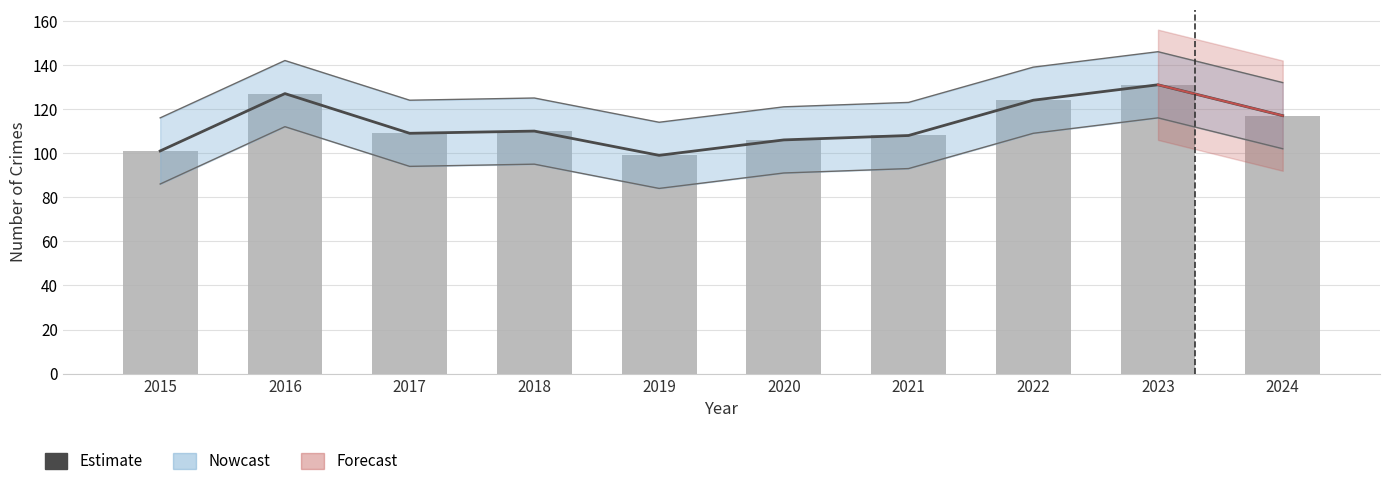

What is the approximate value of Total at 2021, to the nearest 5?

110